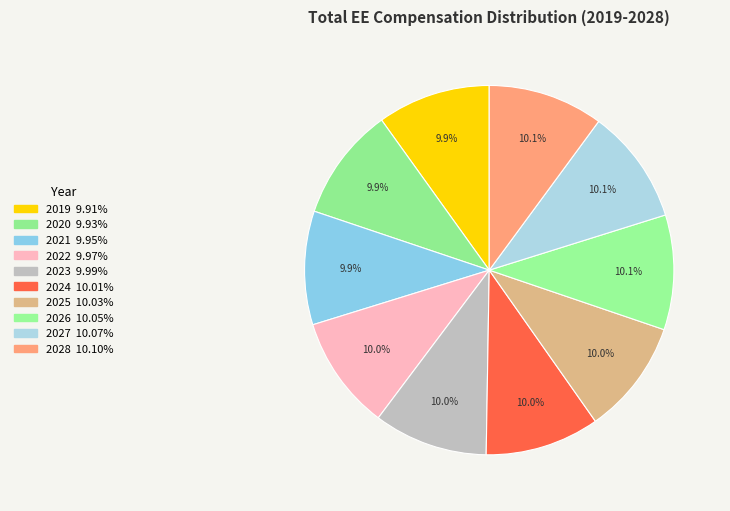

Which category has the smallest portion of the pie?

2019